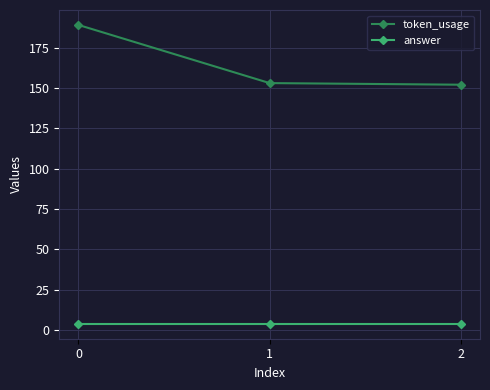

Rank the series by their average value, from highest to lowest.

token_usage, answer